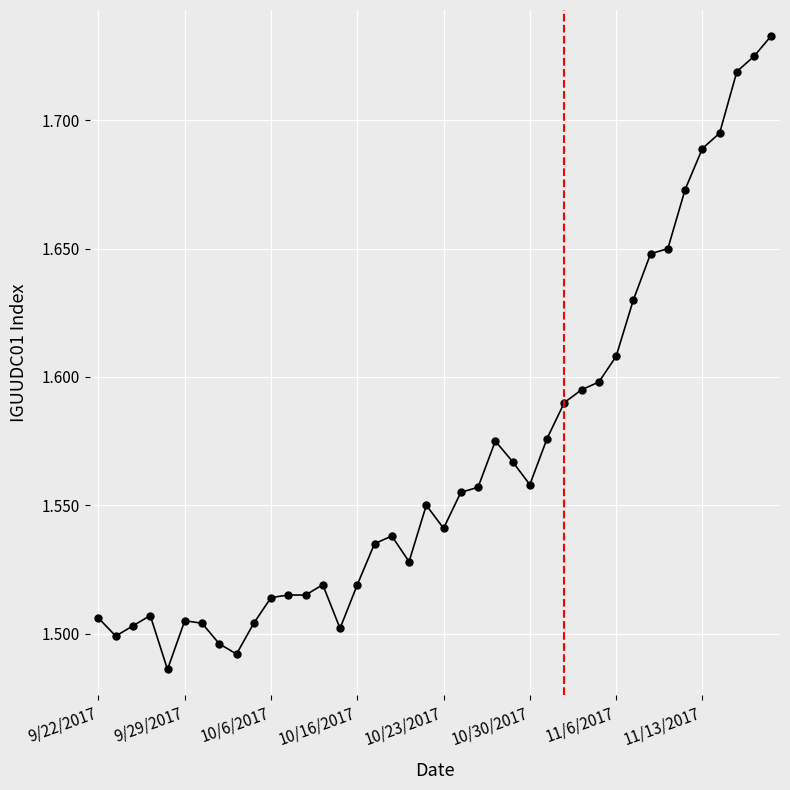

Count the values in the range 1 to 2.

40